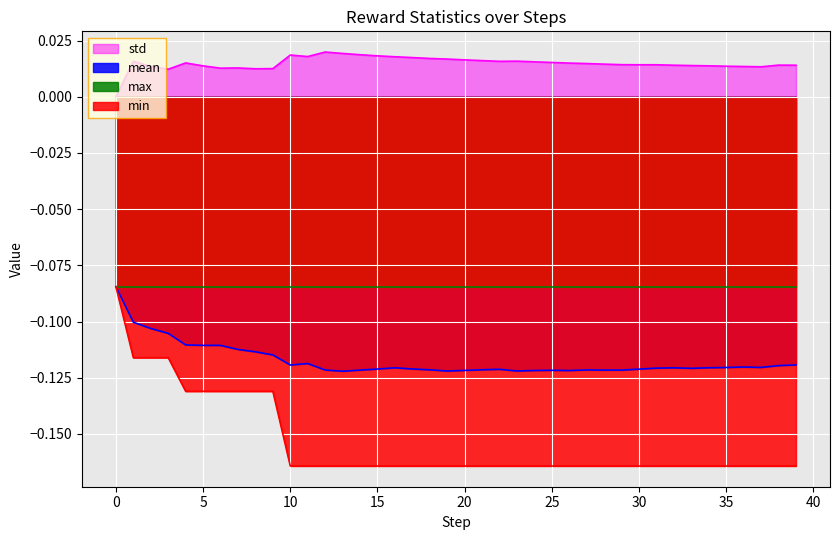

True or false: std and min cross at least once.

False